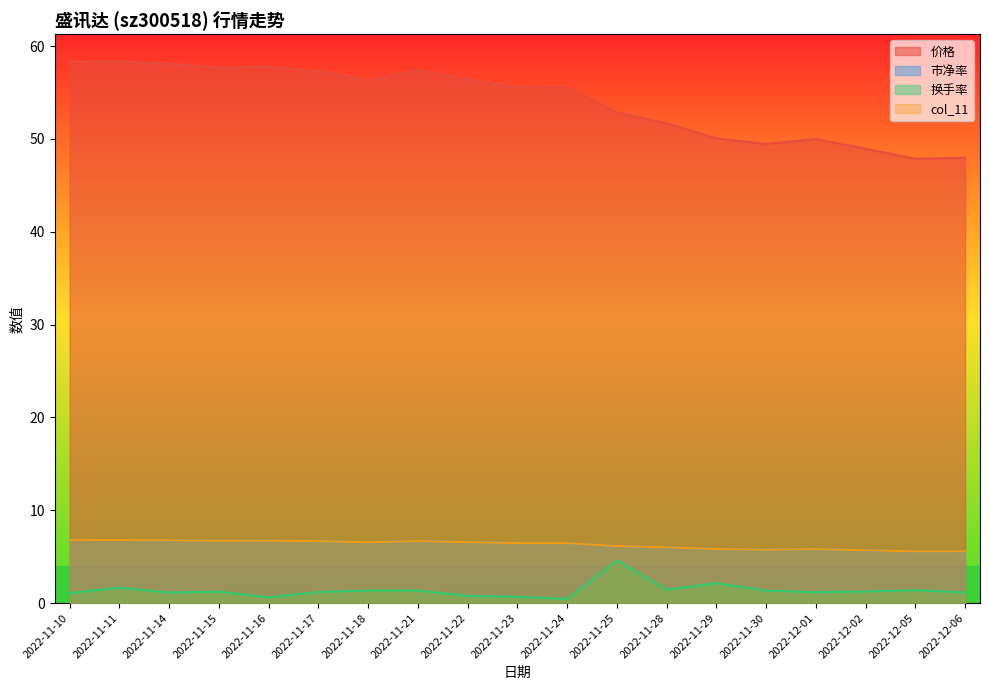

Is it true that 市净率 equals 11.2 at 2022-11-10?

False